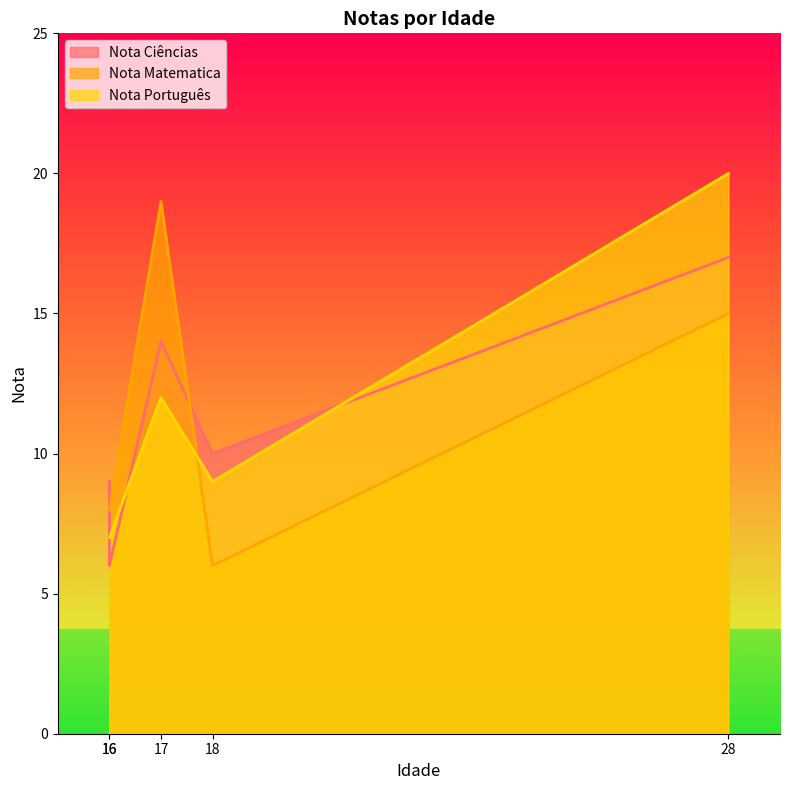

At which category does Nota Ciências reach its first local peak?

17